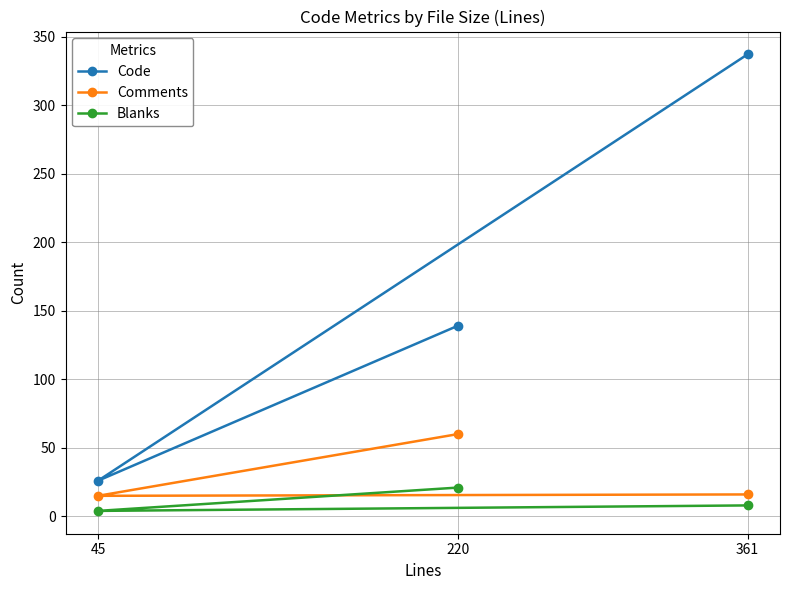

Is this an area chart (filled region under the line)?

No